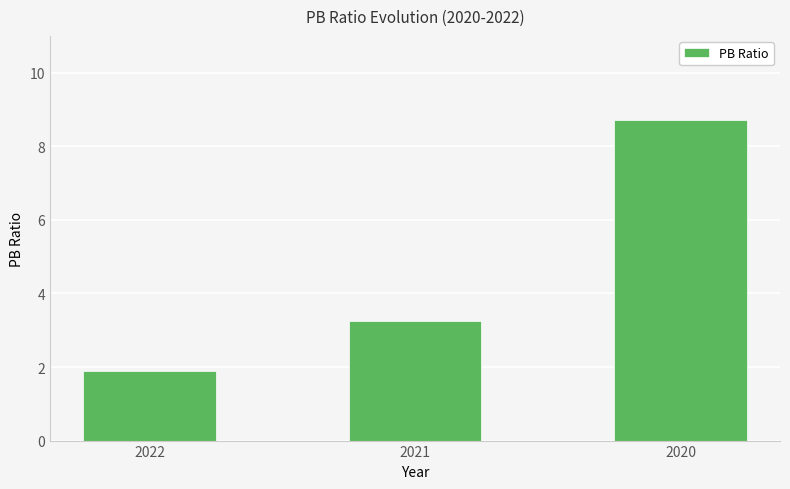

What is the maximum value shown in the chart?

8.7